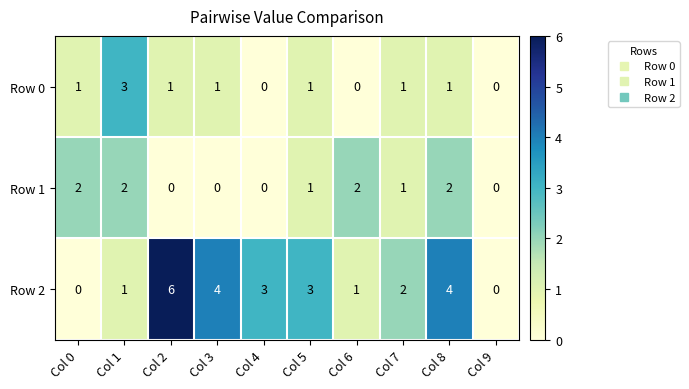

What is the difference between the second highest and minimum values in the Row 2 series?

4